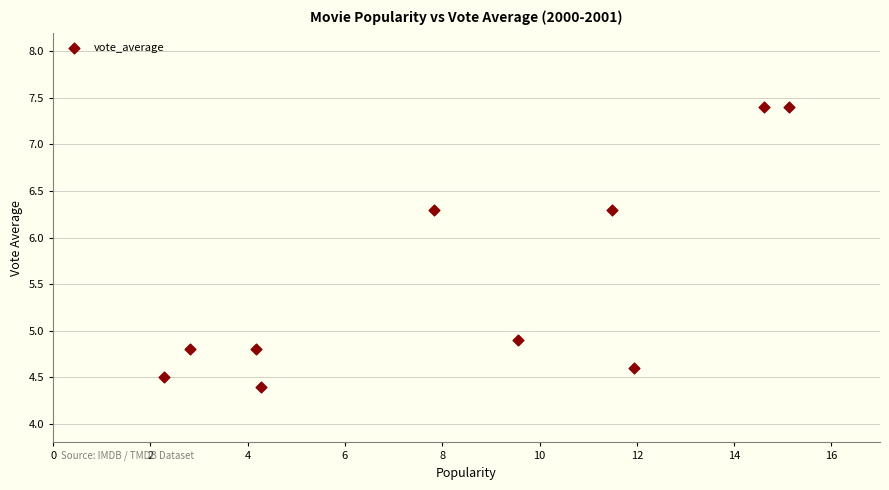

What is the range of X values (max minus min)?

12.8